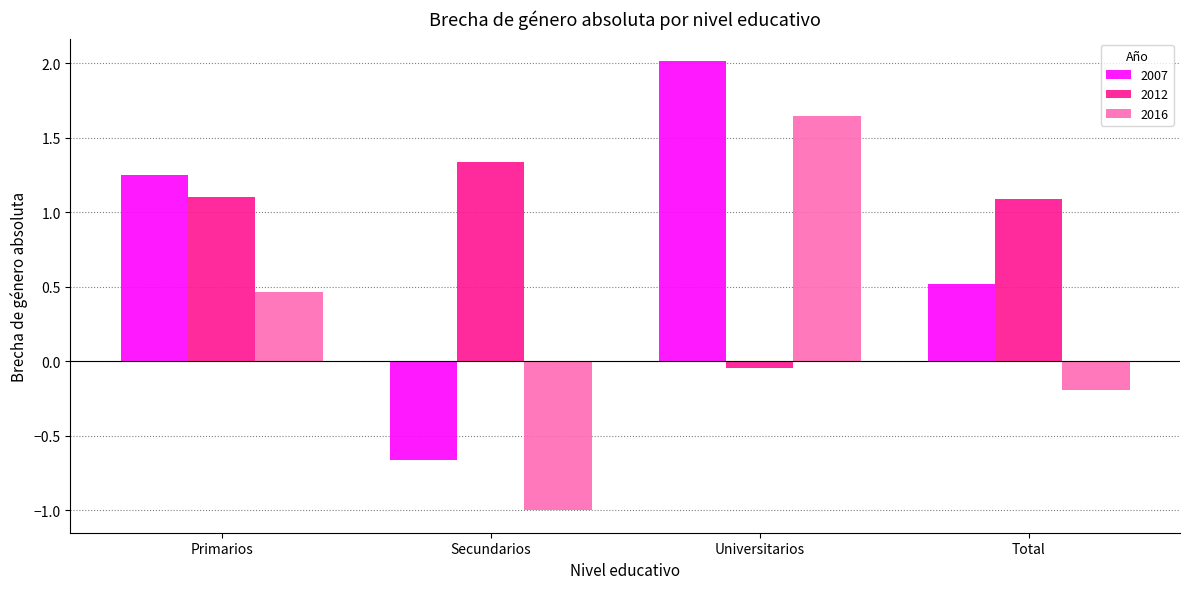

Is the value of 2012 at Primarios greater than the value of 2007 at Primarios?

No